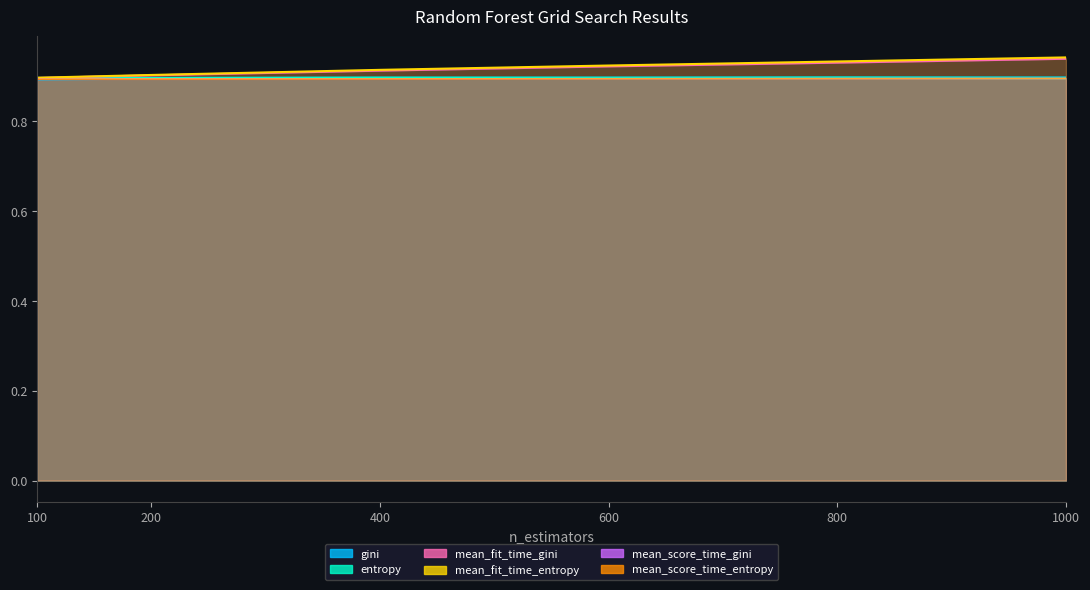

What are all the series names shown in the legend?

gini, entropy, mean_fit_time_gini, mean_fit_time_entropy, mean_score_time_gini, mean_score_time_entropy